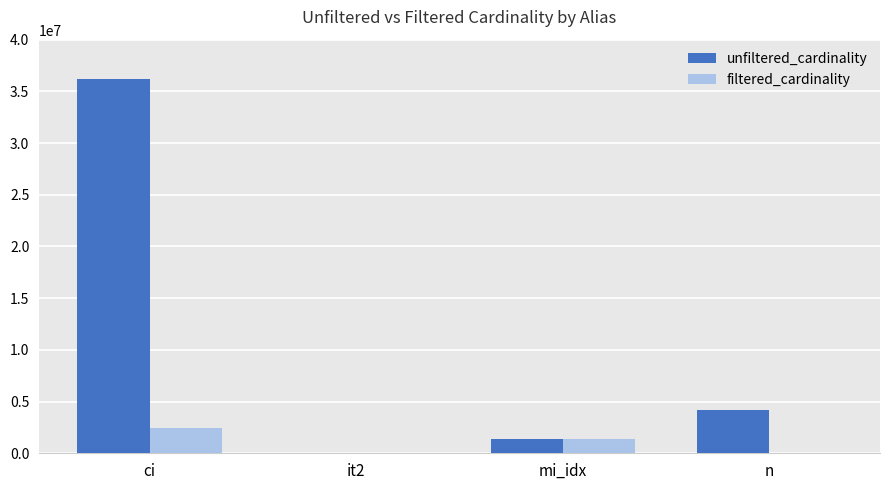

Is the value of unfiltered_cardinality at it2 greater than the value of filtered_cardinality at ci?

No